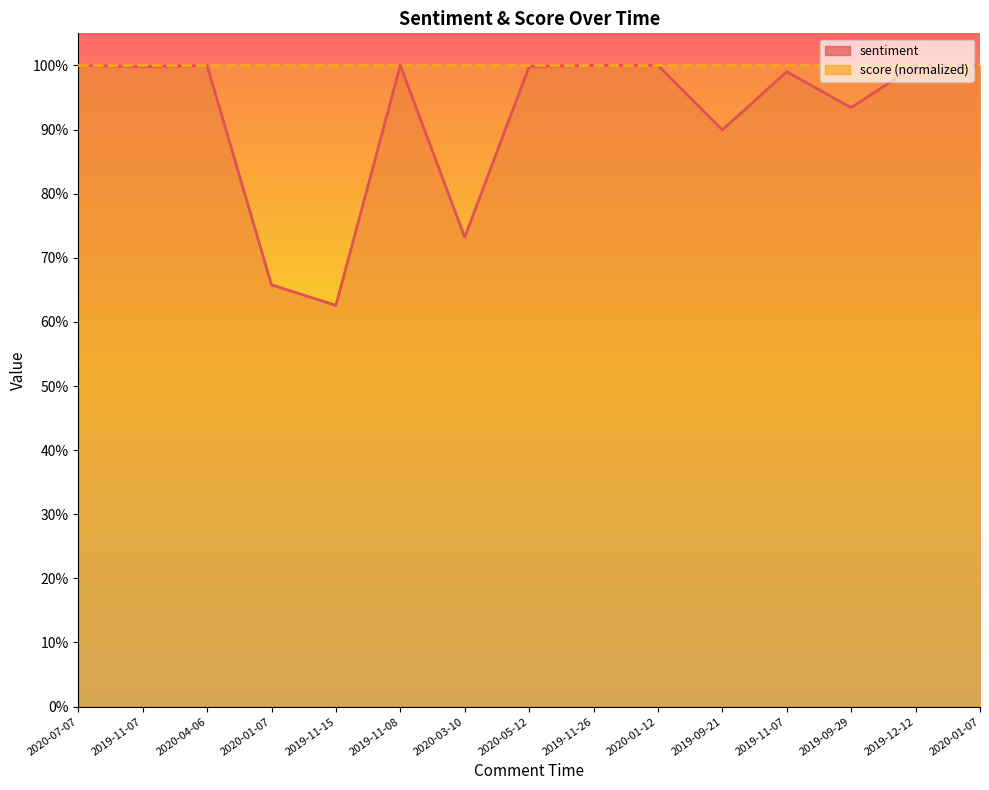

Reading left to right, what are all the values shown in this chart?

1.0	1.0	1.0	0.7	0.6	1.0	0.7	1.0	1.0	1.0	0.9	1.0	0.9	1.0	1.0